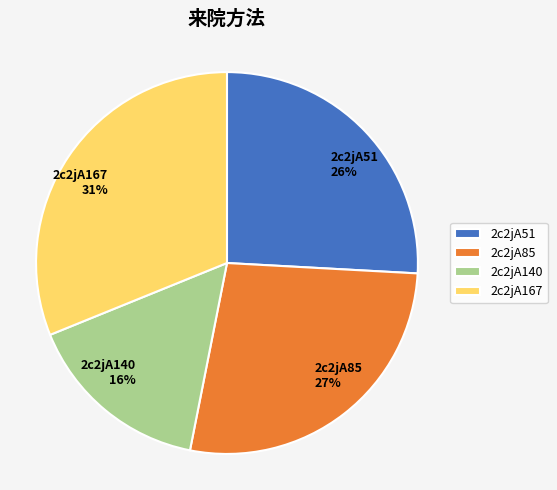

To the nearest percent, what is the average slice percentage?

25%